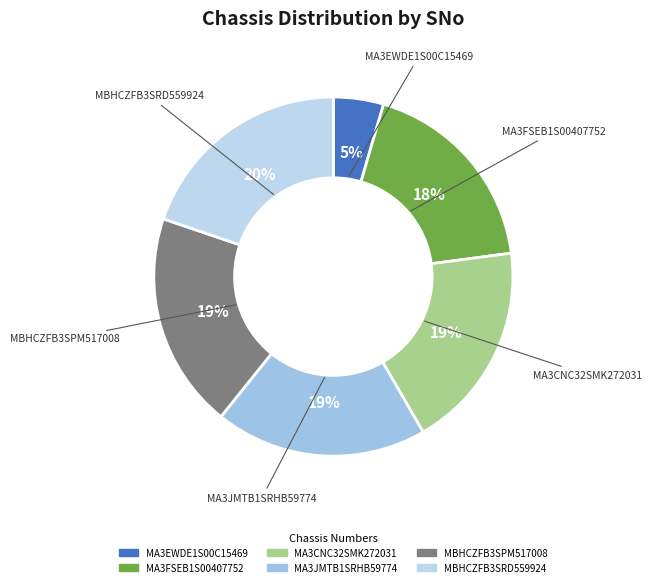

Is it true that MA3JMTB1SRHB59774 is 19% of the pie?

True